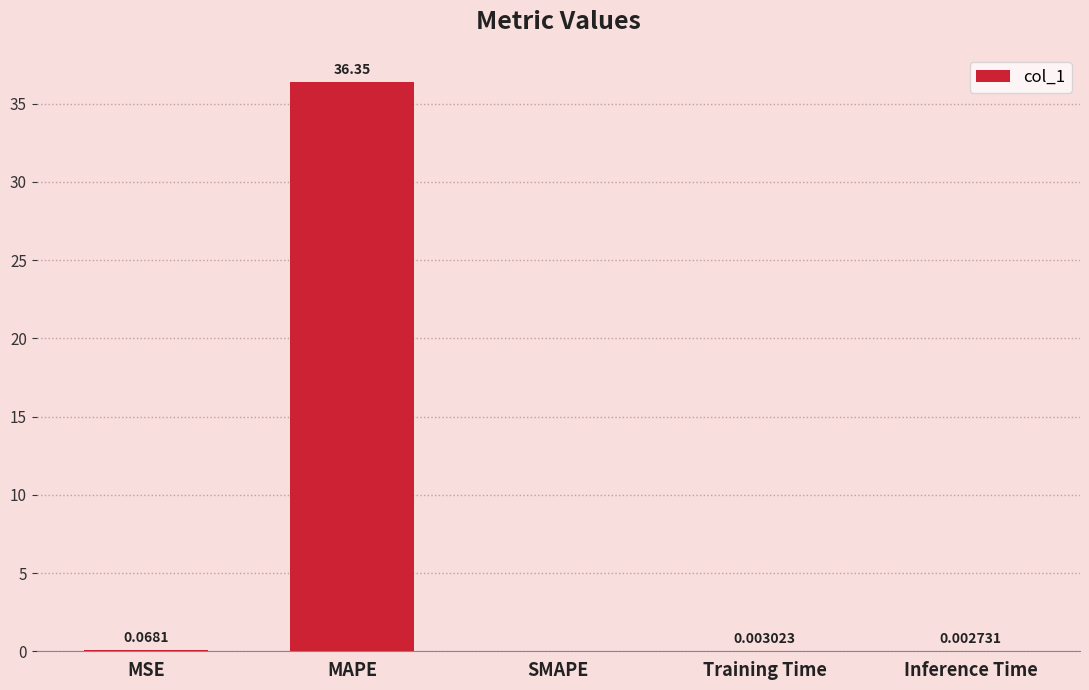

Is it true that the value at MAPE is 36.4?

True